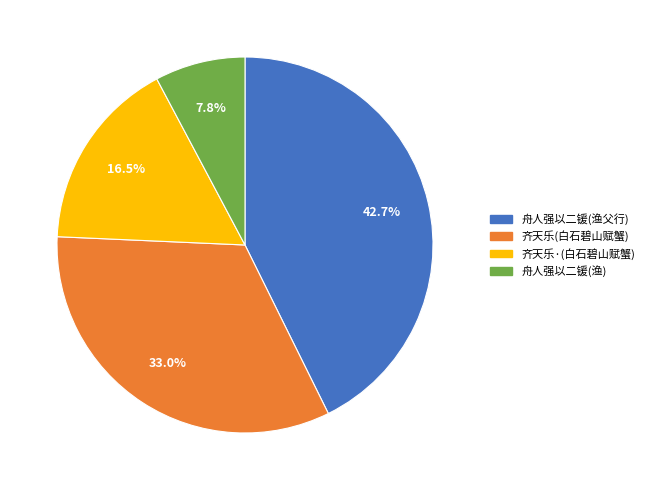

Is there any slice that represents more than half of the pie?

No